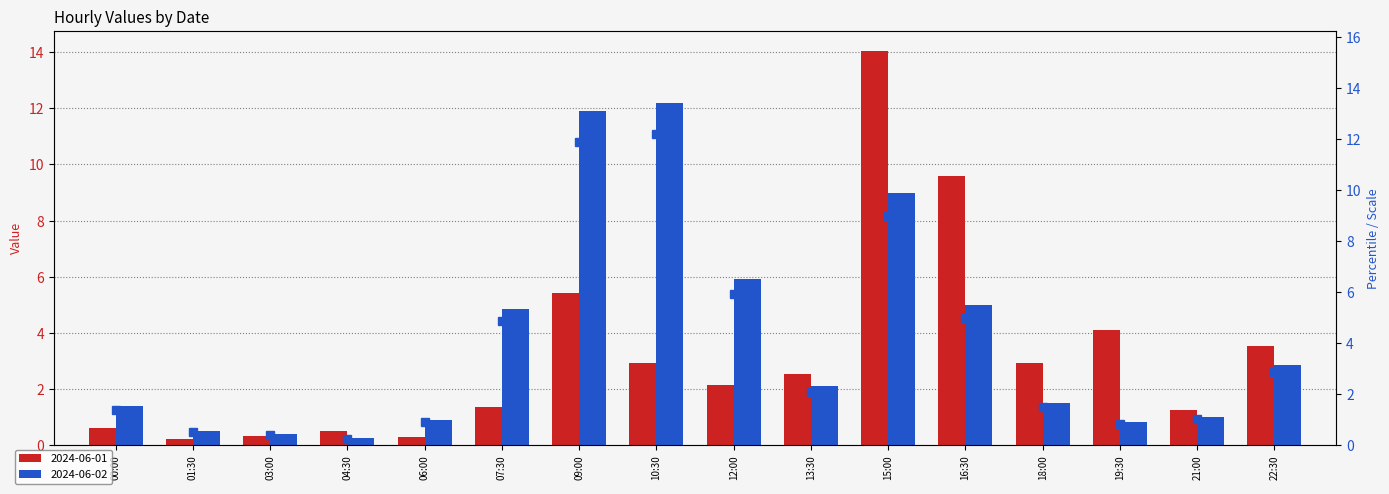

Reading left to right, list all the values displayed in this chart.

00:00=1.4	01:30=0.5	03:00=0.4	04:30=0.2	06:00=0.9	07:30=4.8	09:00=11.9	10:30=12.2	12:00=5.9	13:30=2.1	15:00=9.0	16:30=5.0	18:00=1.5	19:30=0.8	21:00=1.0	22:30=2.9